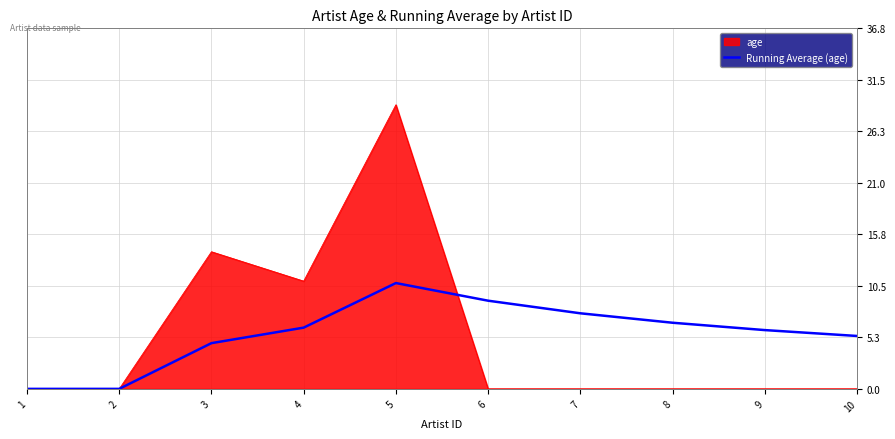

Which category has the highest value across all series?

5